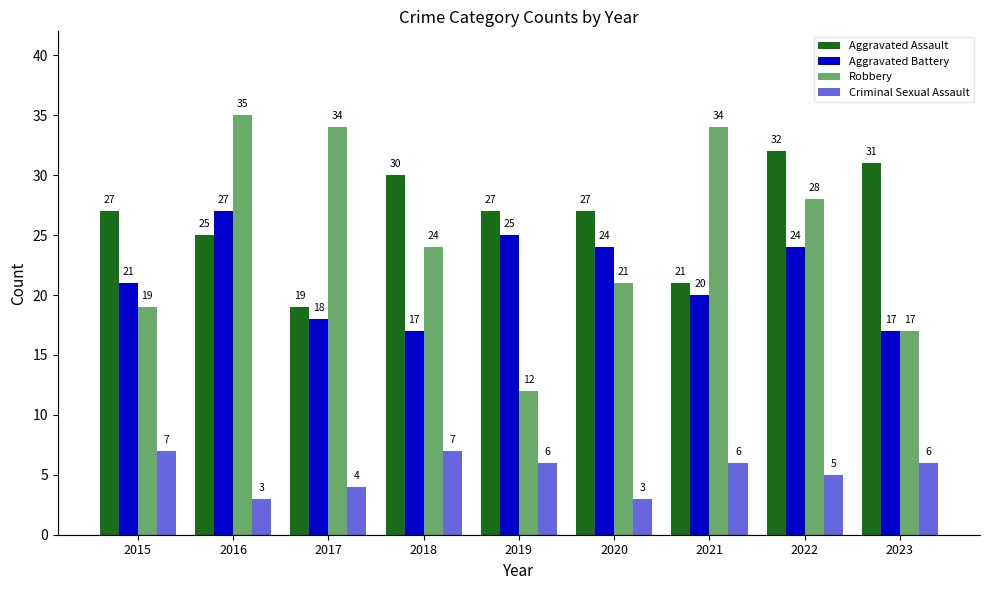

Are the bars horizontal?

No